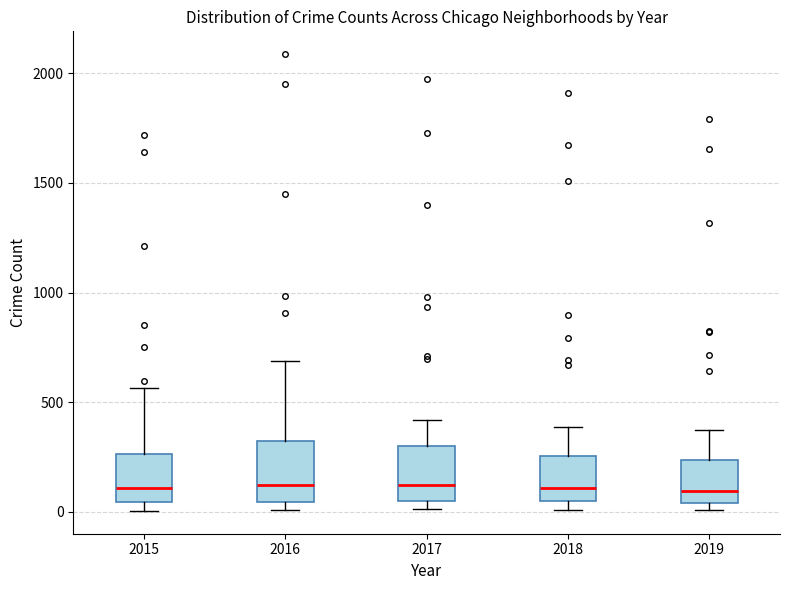

Reading left to right, read every box against the y-axis: the position of its median line, the range the box covers, and the ends of its whiskers. The values are not printed on the chart, so give them approximately, as read against the axis.

2015: median 100, box 50 to 250, whiskers 0 to 550
2016: median 150, box 50 to 300, whiskers 0 to 700
2017: median 100, box 50 to 300, whiskers 0 to 400
2018: median 100, box 50 to 250, whiskers 0 to 400
2019: median 100, box 50 to 250, whiskers 0 to 400